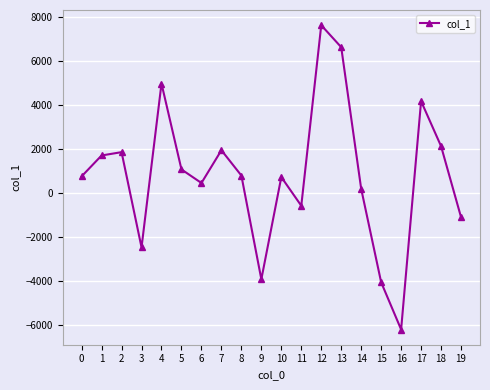

How many interior local valleys (lower than both neighbors) does the data have?

5